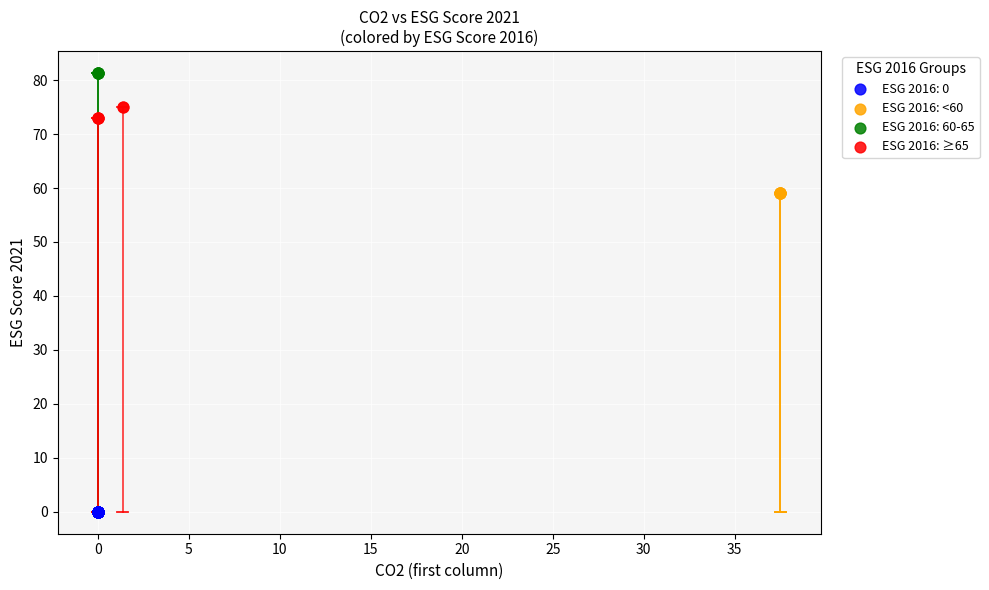

Which series reaches the maximum Y coordinate?

ESG 2016: 60-65